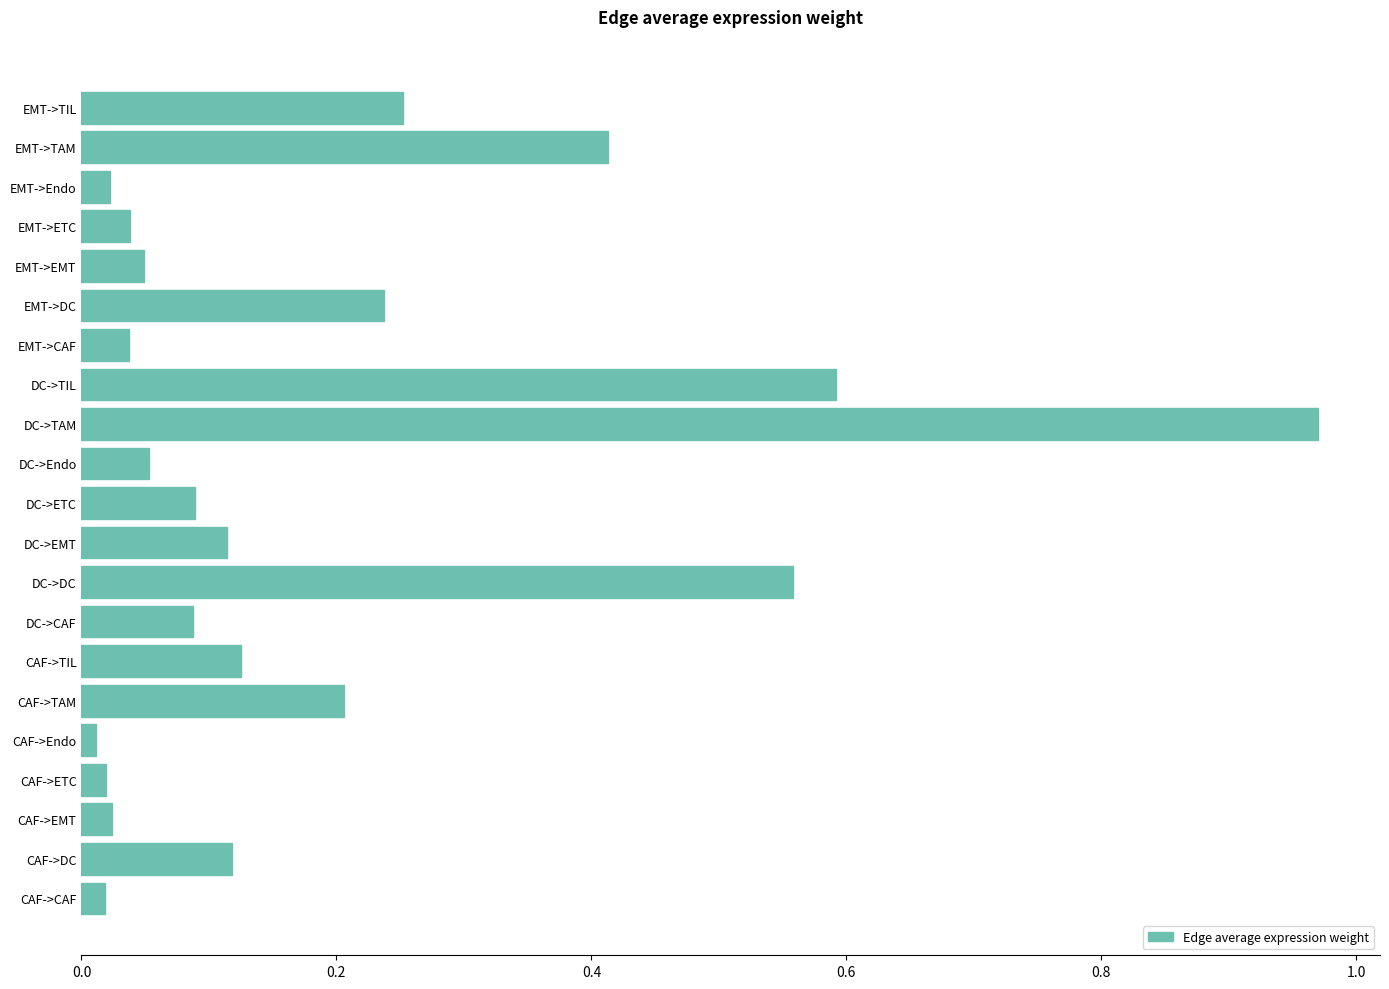

The value at DC->TIL is 1.0. True or false?

False